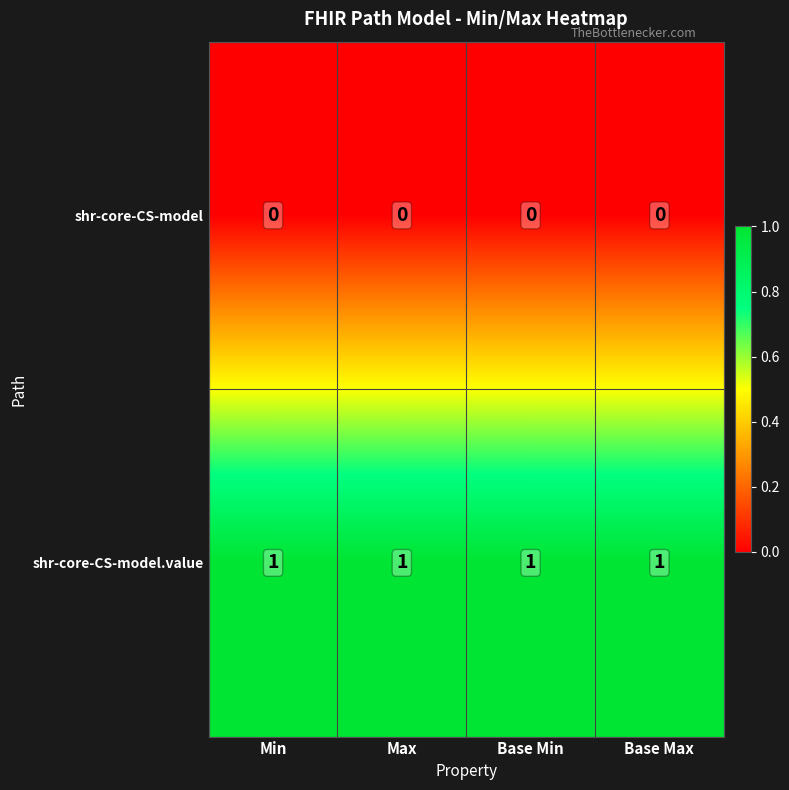

At how many categories does at least one series exceed 0?

4